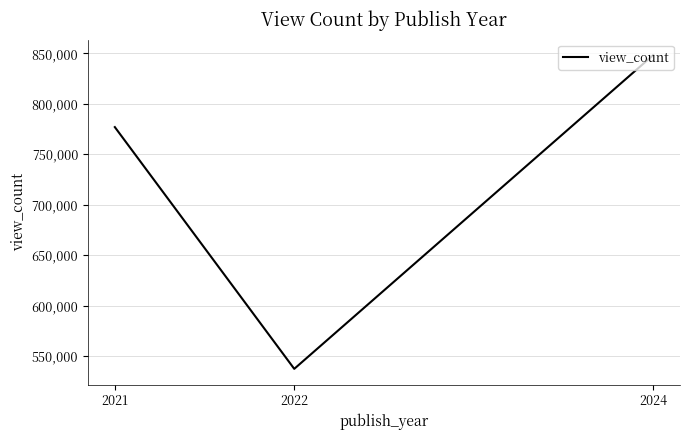

At which category does the chart reach its peak across all series?

2024